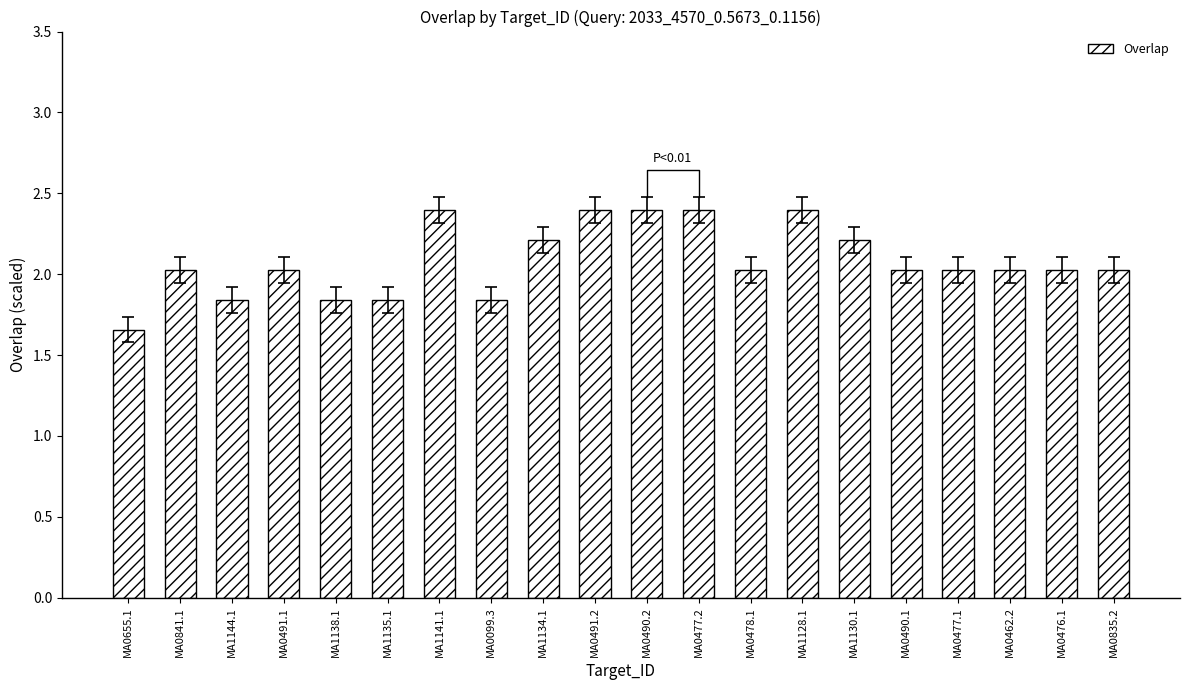

Between MA1135.1 and MA0490.2, which is larger?

MA0490.2